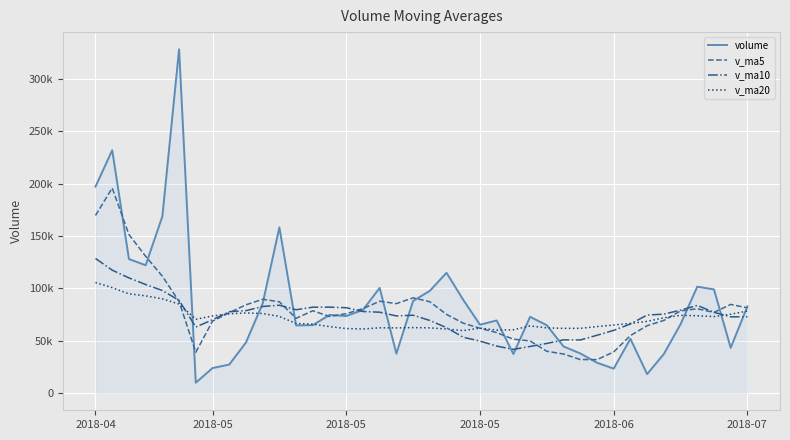

What are all the series names shown in the legend?

volume, v_ma5, v_ma10, v_ma20